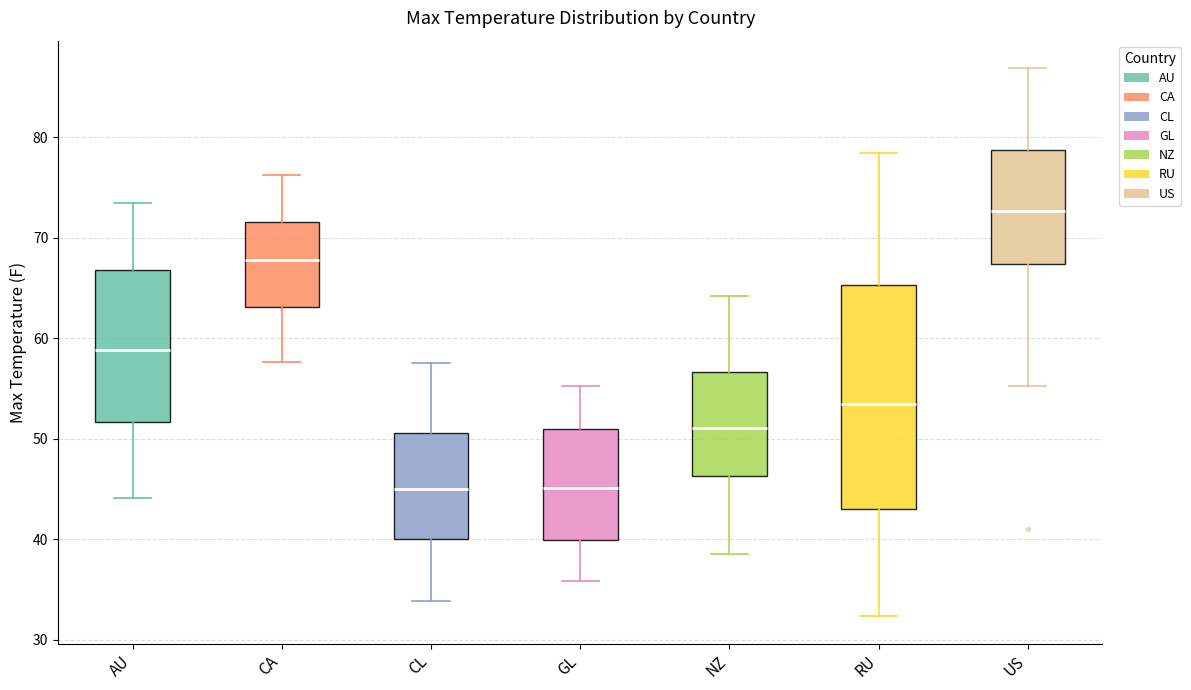

Where does the upper whisker of the box for NZ end on the y-axis? The values are not printed on the chart, so give them approximately, as read against the axis.

64